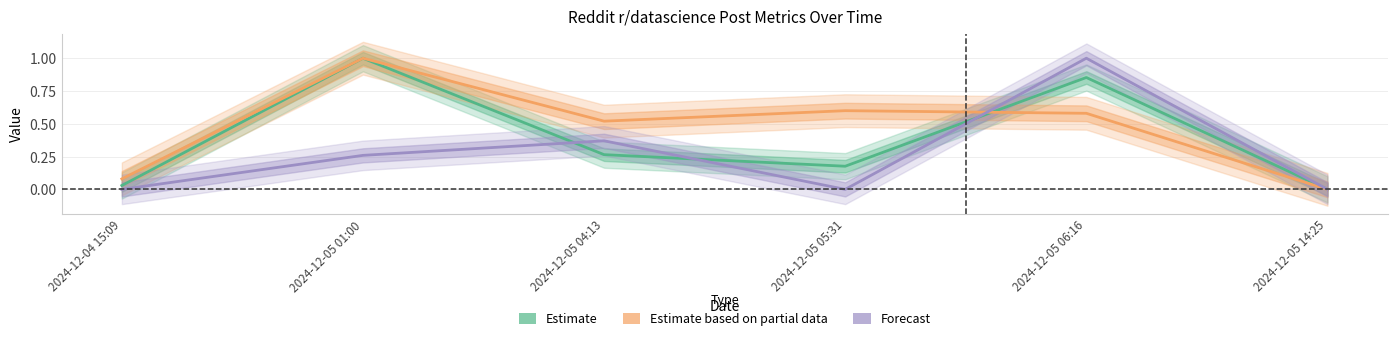

What is the spread (max minus min) of values at 2024-12-05 06:16?

0.4